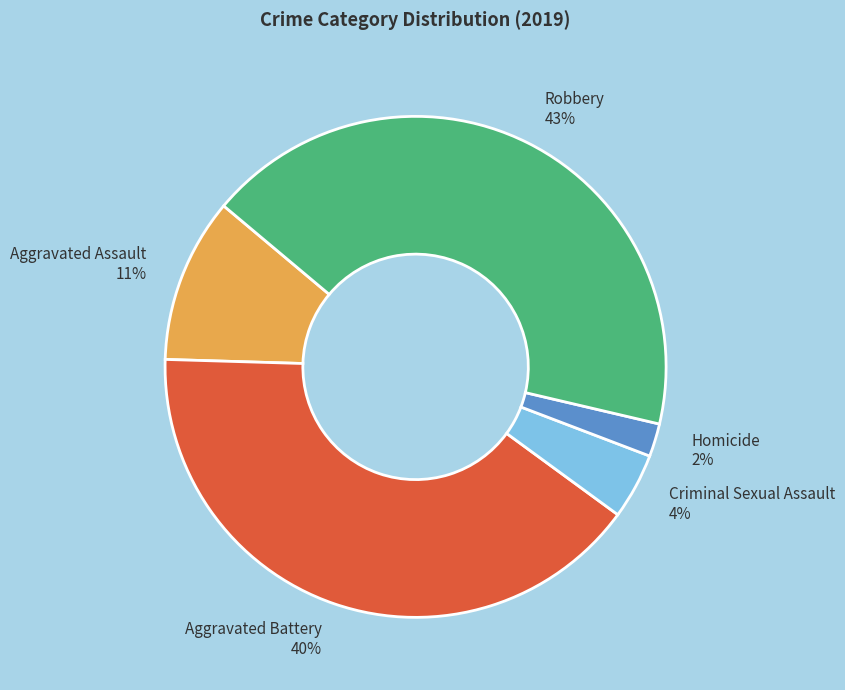

Combined, do Criminal Sexual Assault and Homicide account for over 50%?

No